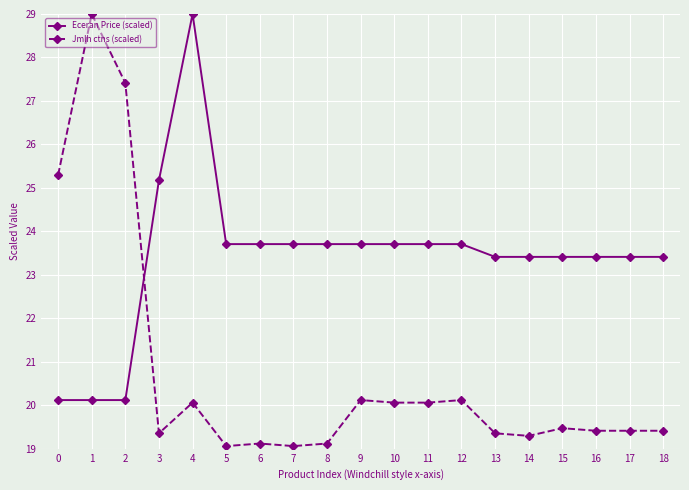

What is the smallest value displayed?

19.1